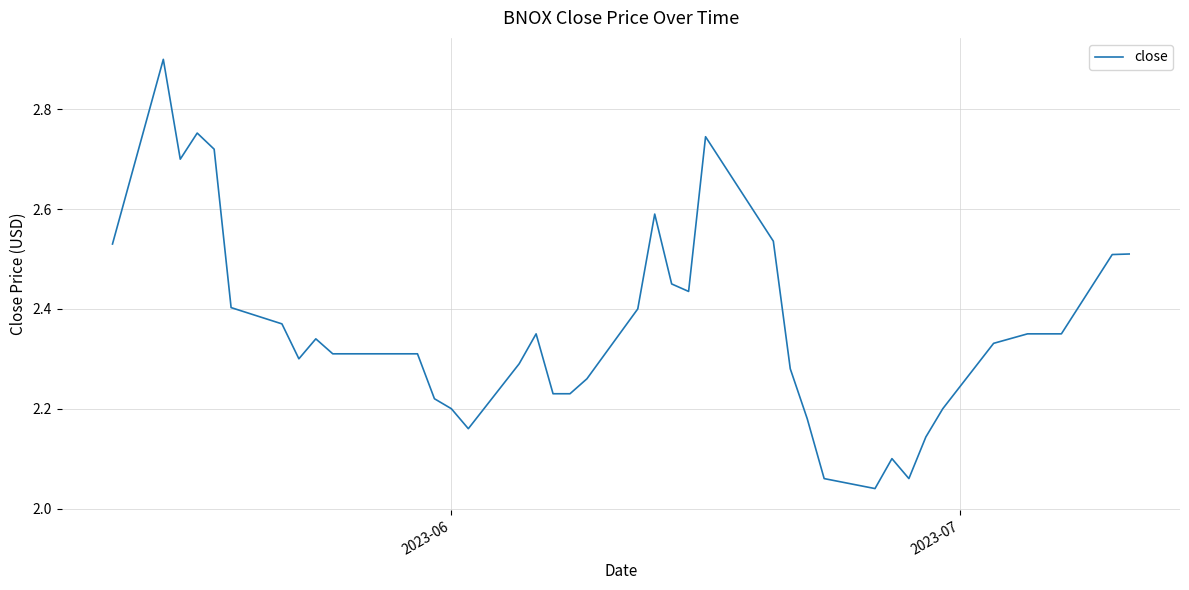

What is the maximum value shown in the chart?

2.9